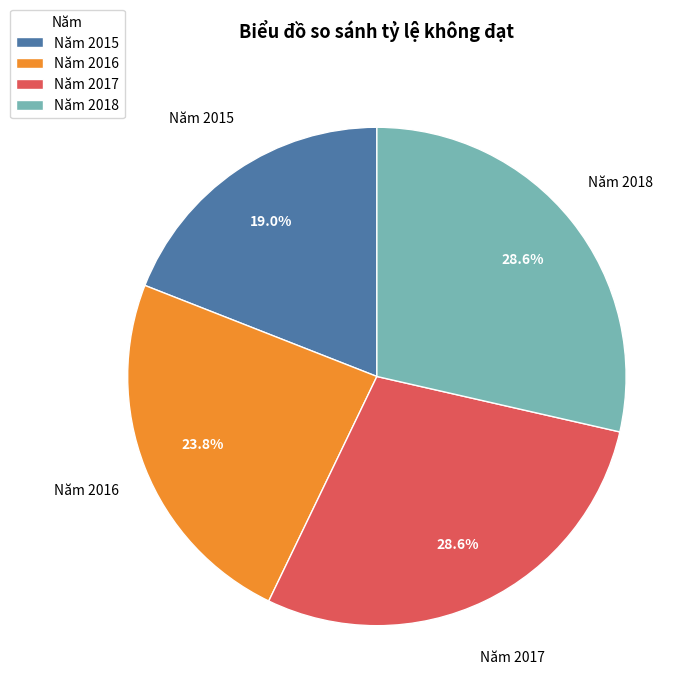

True or false: Năm 2016 accounts for 13% of the total.

False